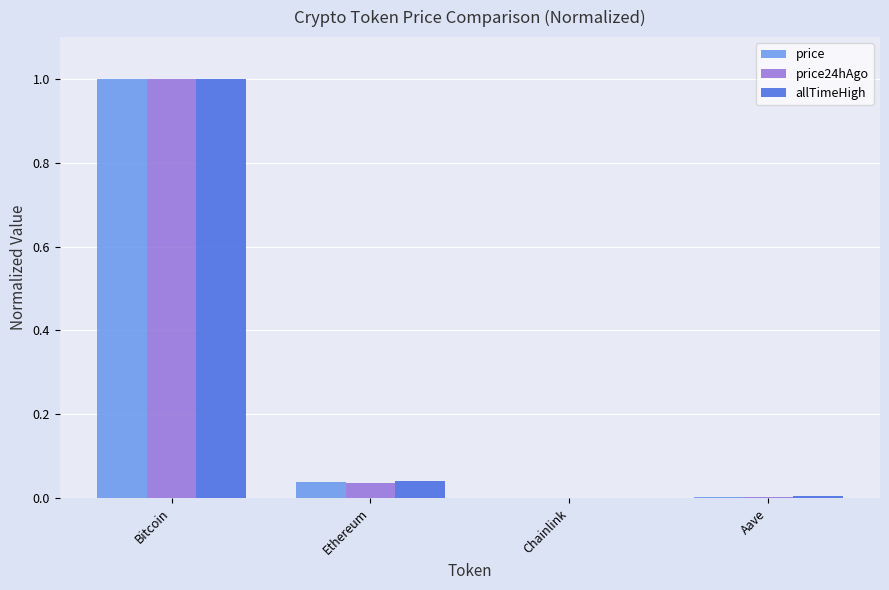

Are the bars grouped side by side (vs. stacked)?

Yes